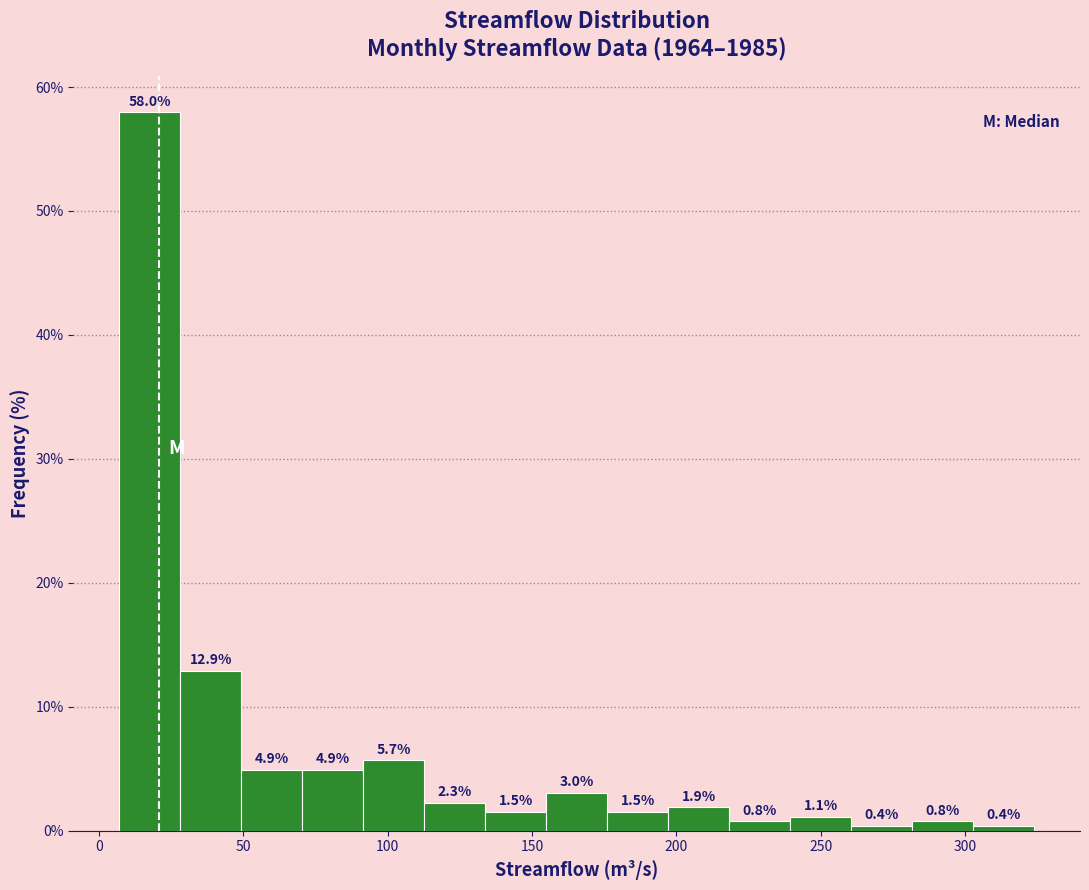

What is the height of the bar covering 155 to 175 on the x-axis? The bar edges are not printed on the chart, so give them approximately, as read against the axis.

3.0